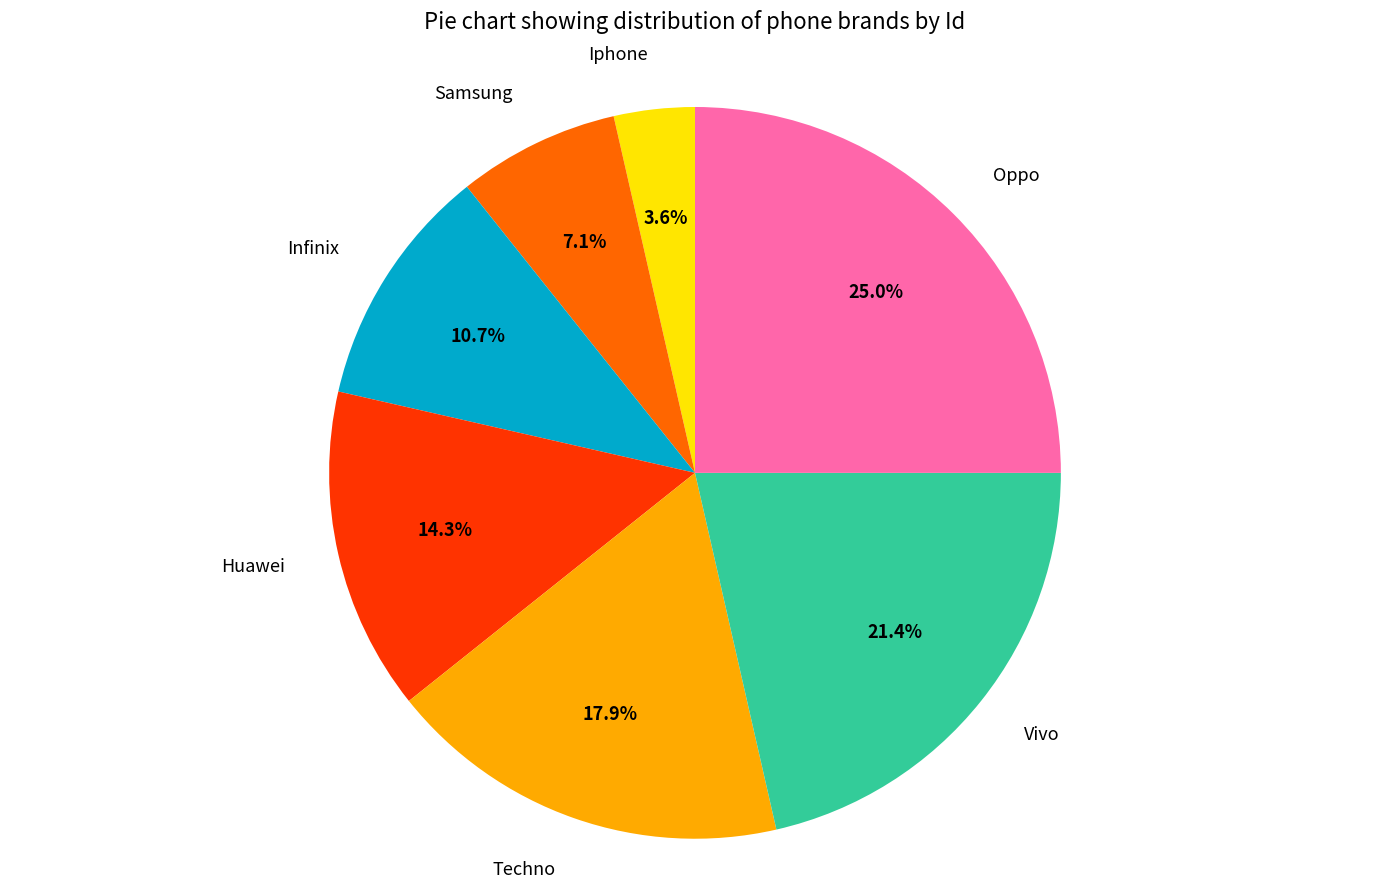

Is Samsung the majority of the pie?

No